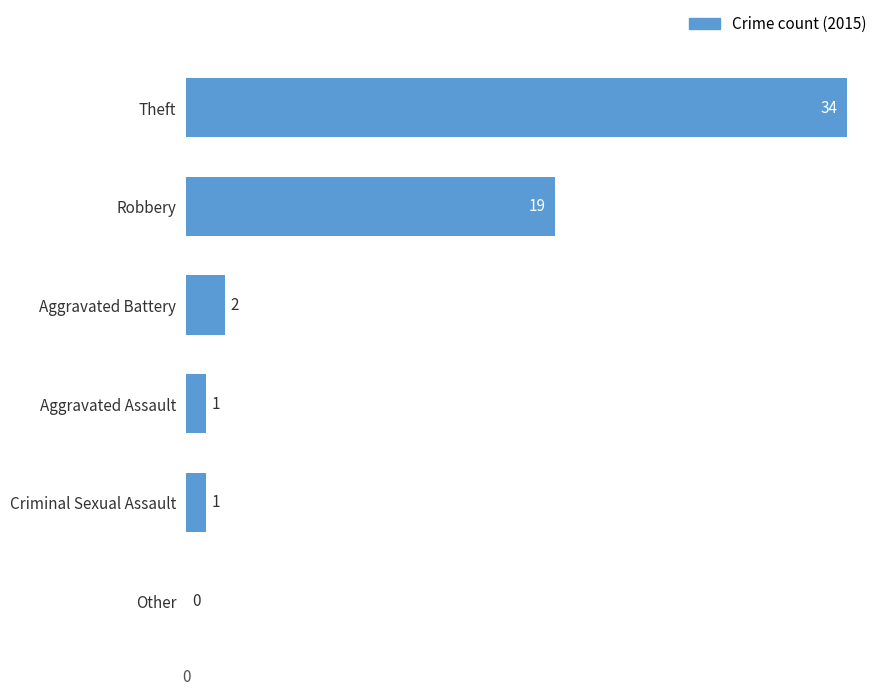

What is the change in value from Theft to Aggravated Battery?

-32